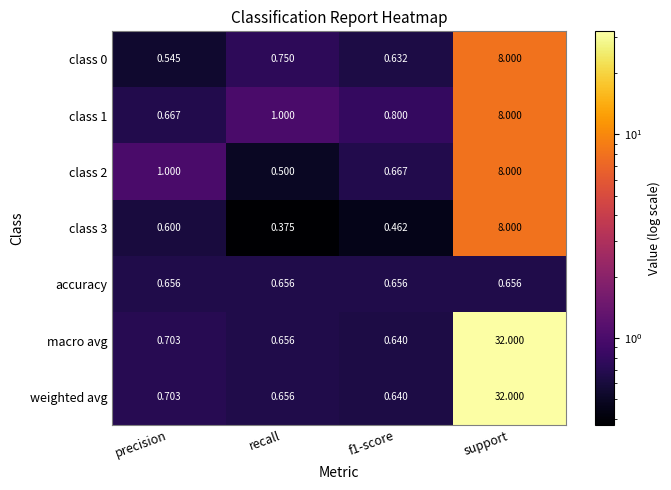

Which category has the highest value across all series?

support